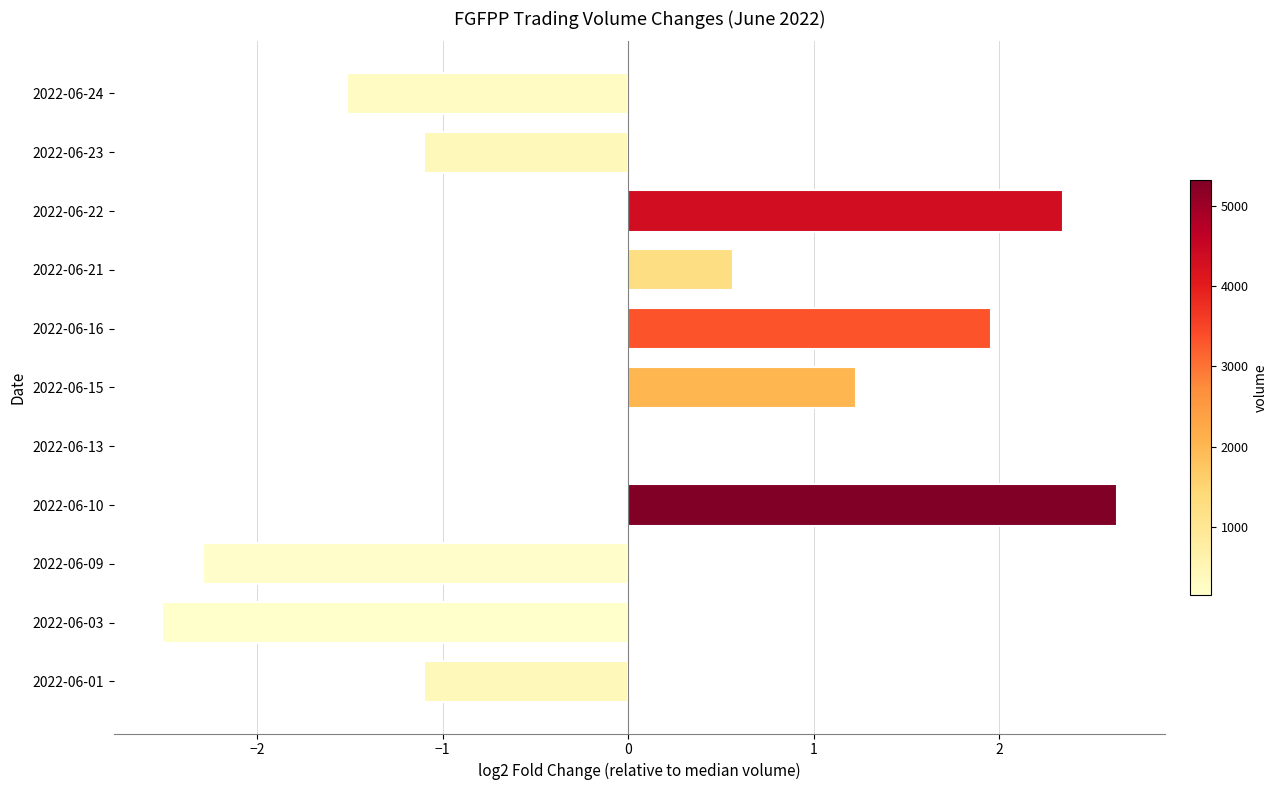

Between 2022-06-01 and 2022-06-09, which is larger?

2022-06-01